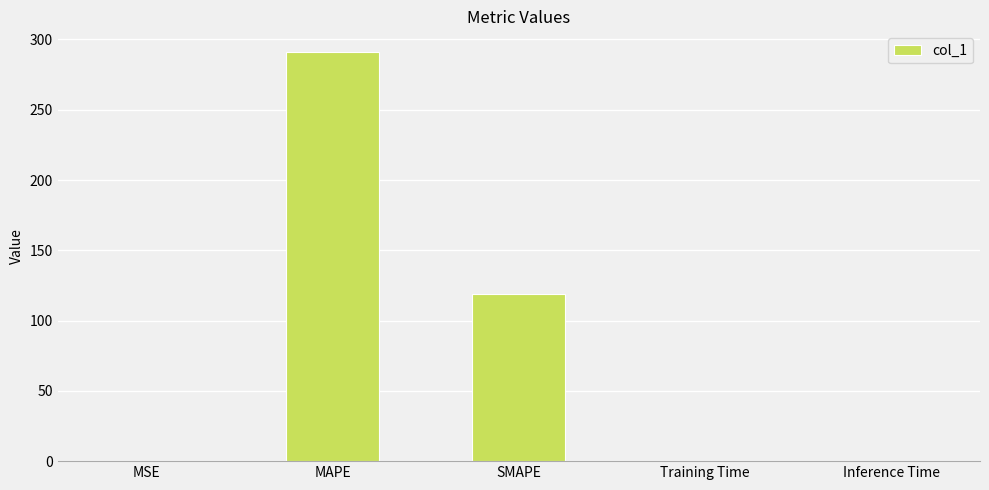

What is the sum of all values?

409.8